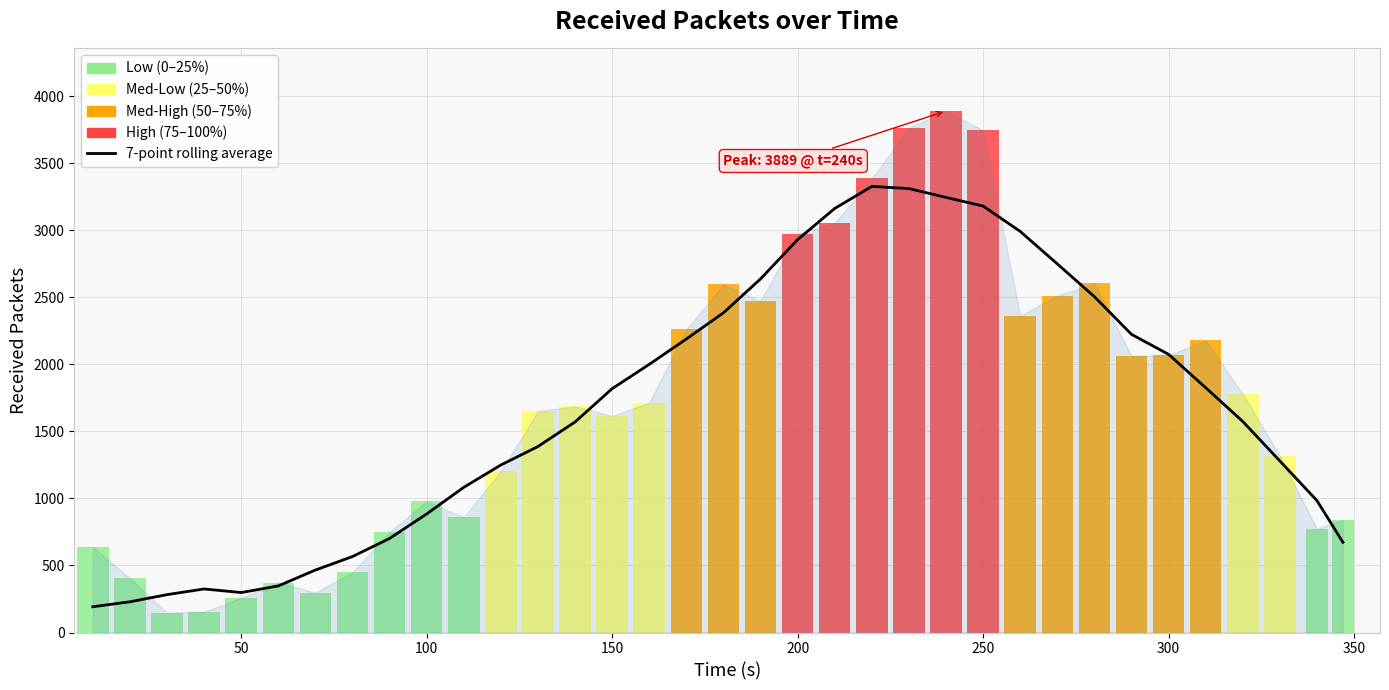

The chart shows a value of 2511.1 at 150. True or false?

False